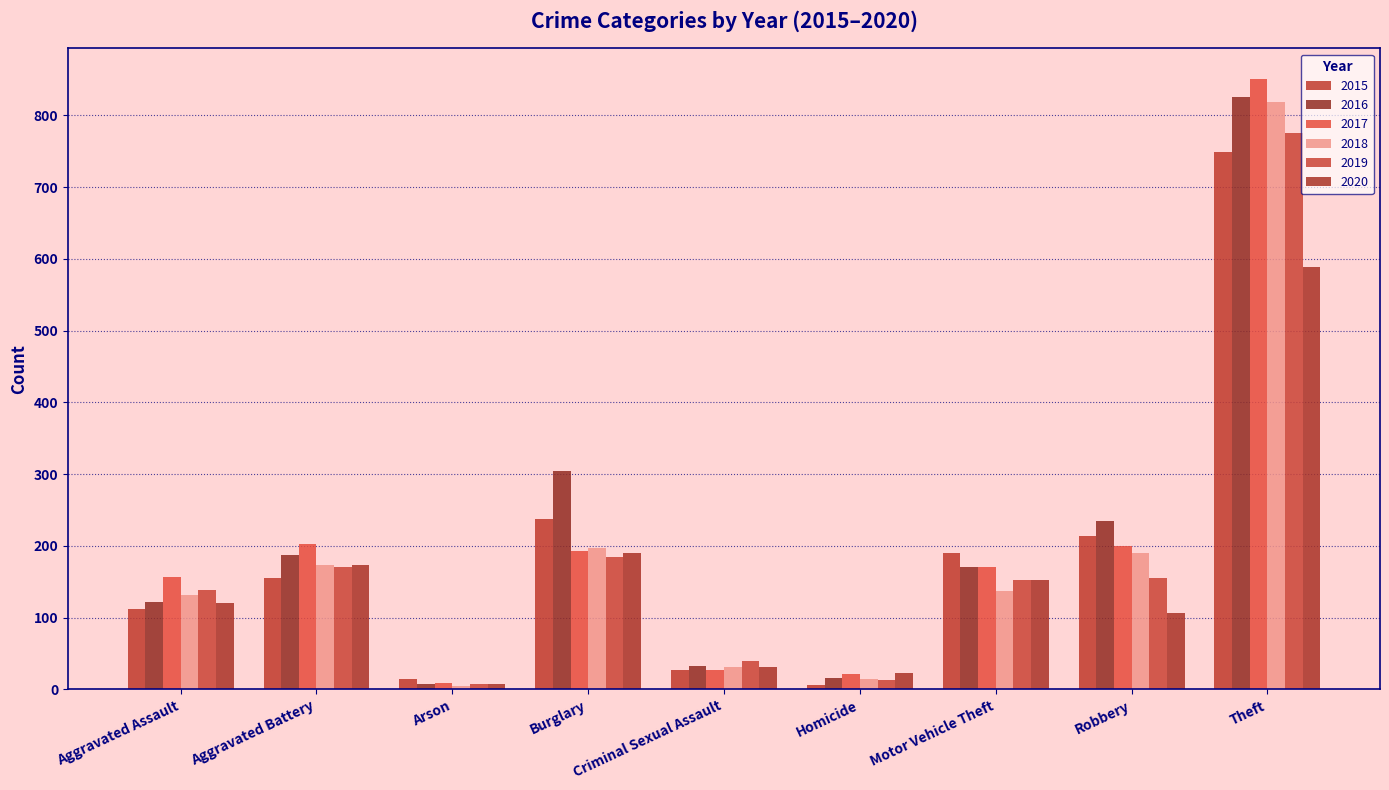

How many categories are shown in the chart?

9